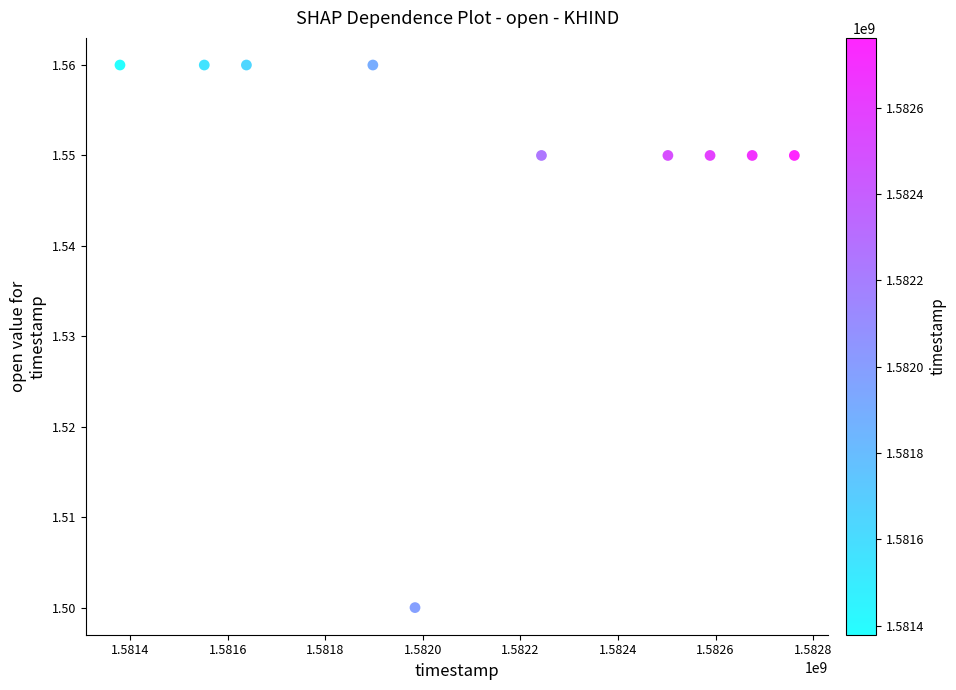

What is the average Y value?

1.5